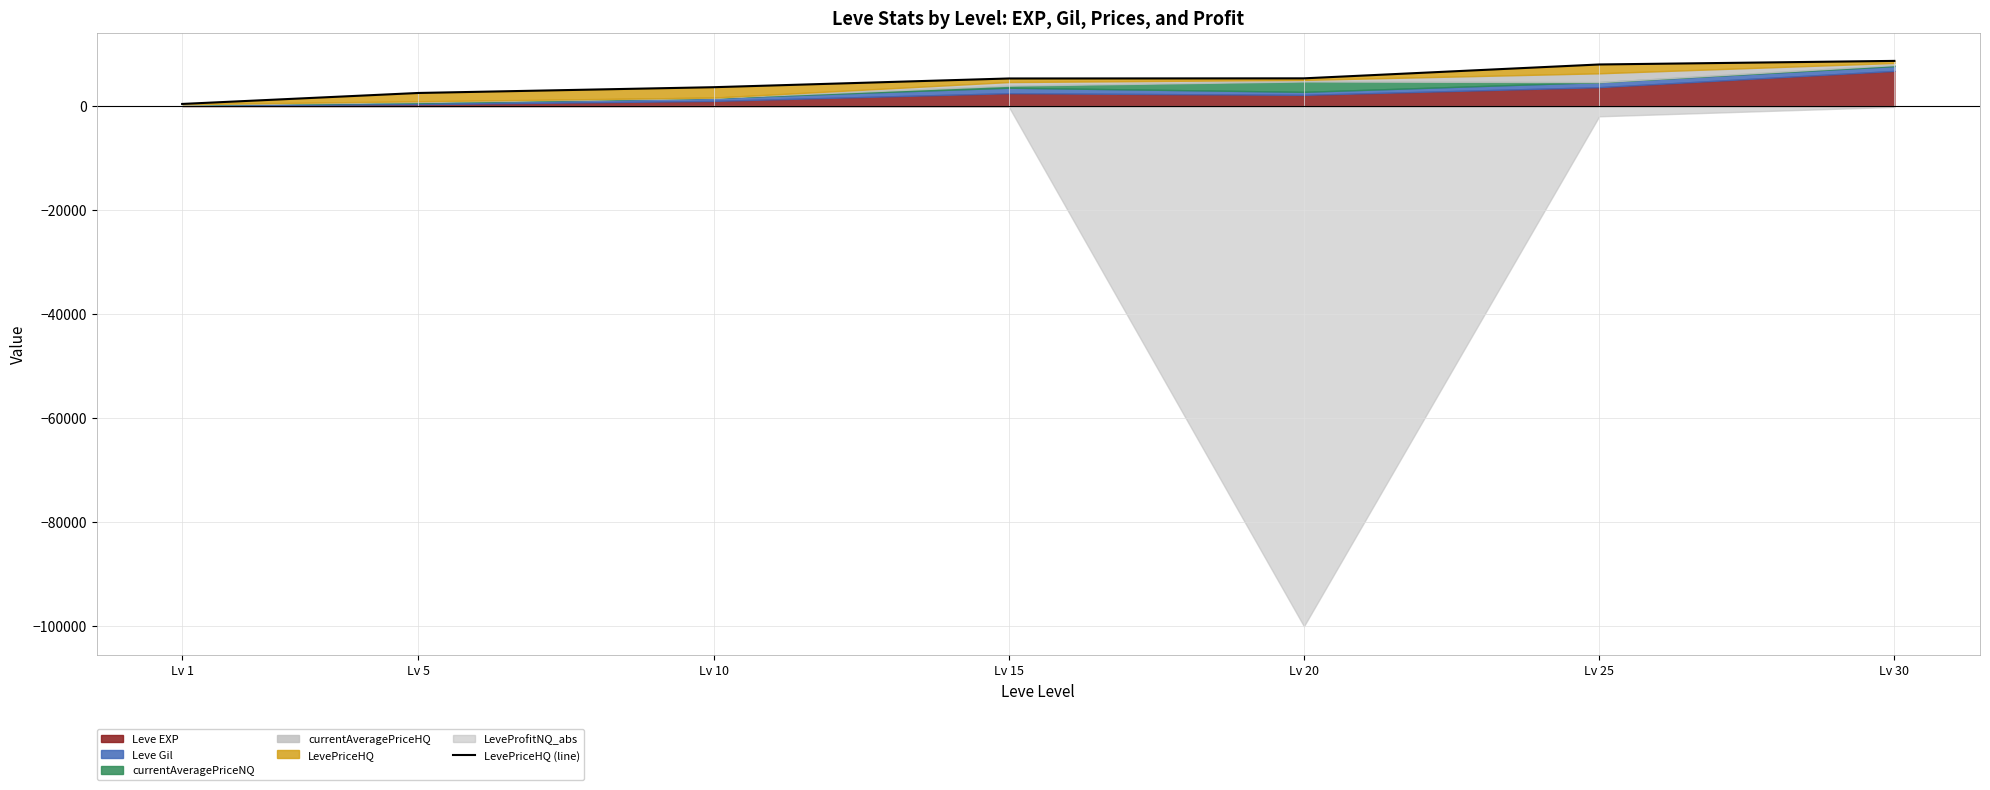

Reading right to left, transcribe all the data shown in this chart.

8699.0	8009.0	5340.0	5314.0	3633.8	2523.6	410.8